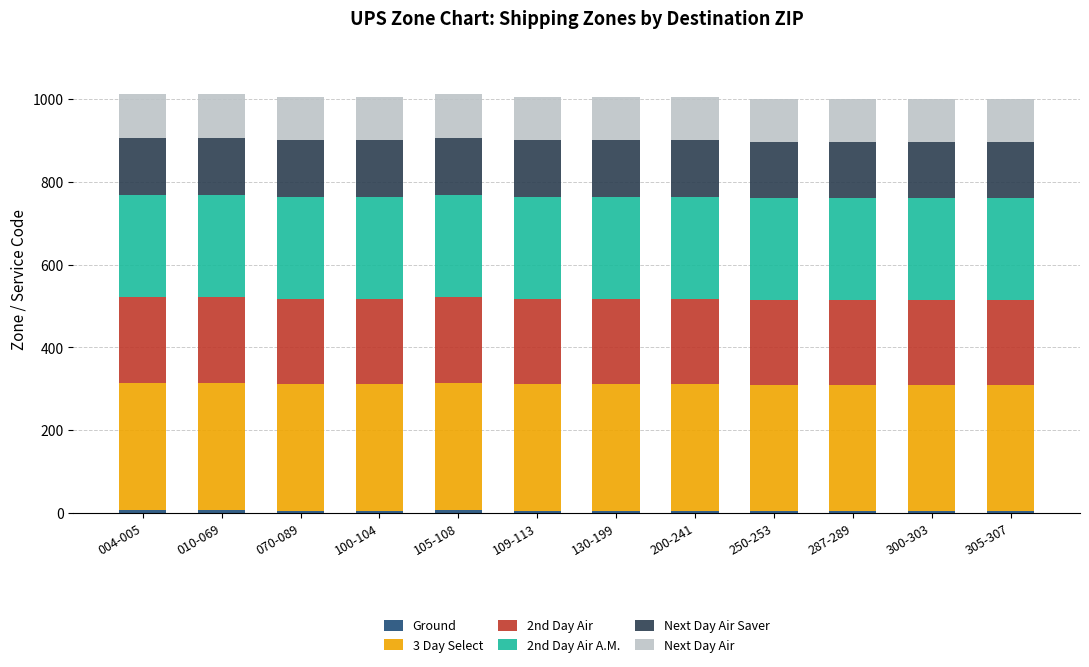

Which series has the largest total across all categories?

3 Day Select